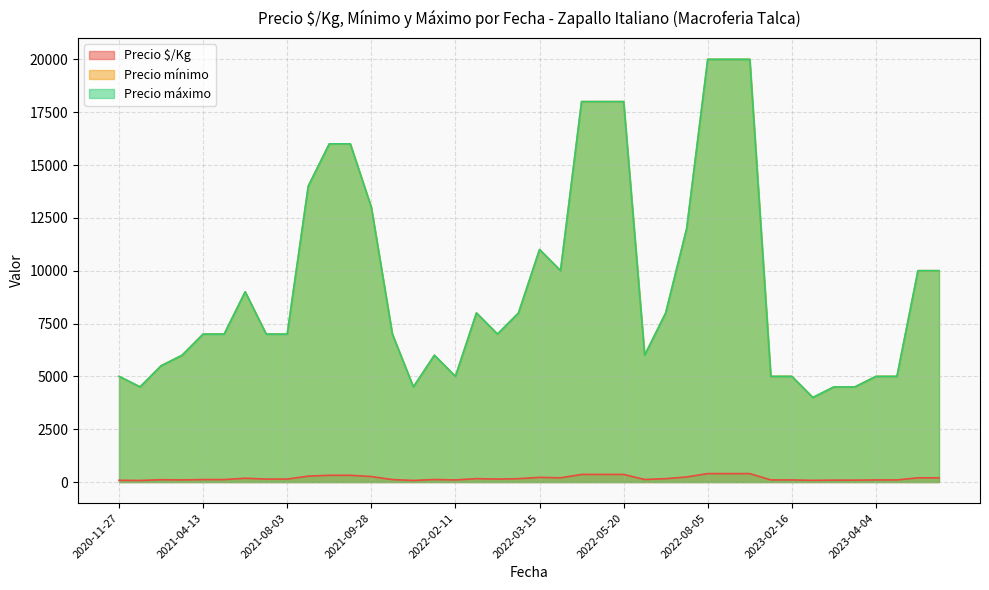

What are all the series names shown in the legend?

Precio $/Kg, Precio mínimo, Precio máximo